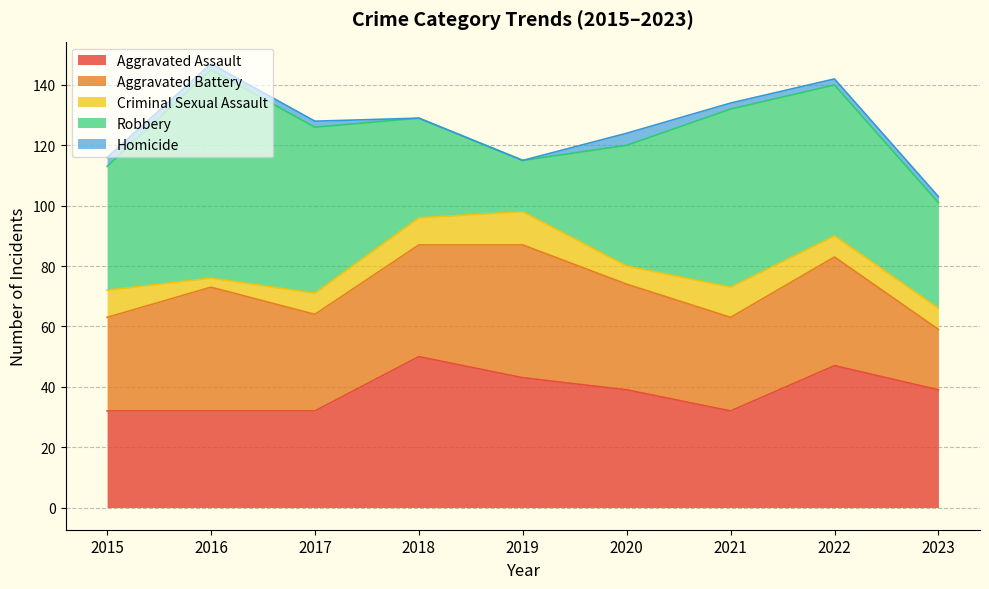

How many categories are shown in the chart?

9